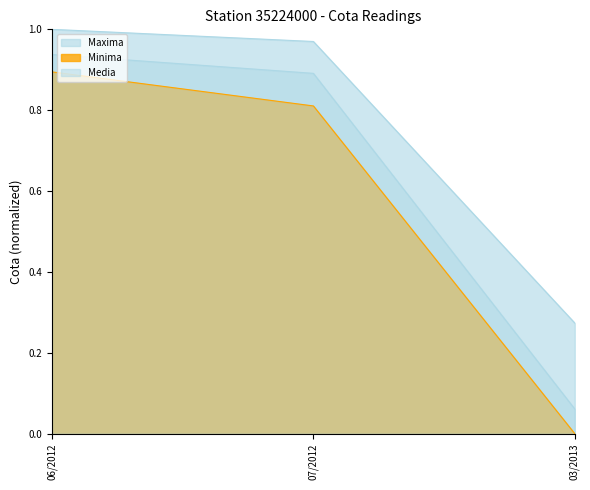

What are all the series names shown in the legend?

Maxima, Minima, Media